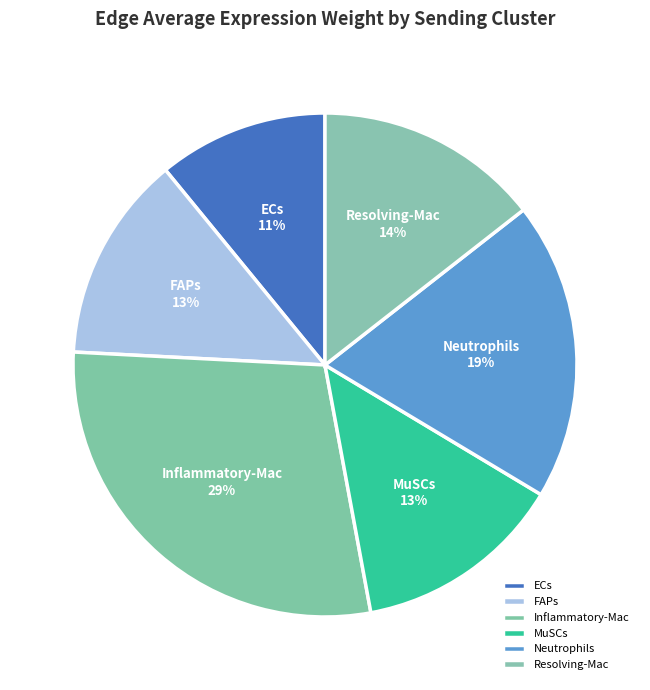

What percentage is the Neutrophils slice, to the nearest percent?

19%